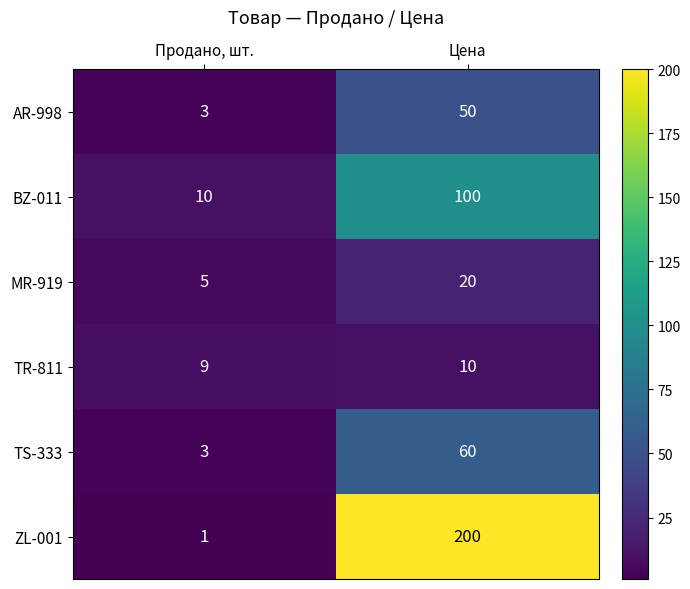

Reading left to right, list all the values displayed in this chart.

AR-998: 3	50
BZ-011: 10	100
MR-919: 5	20
TR-811: 9	10
TS-333: 3	60
ZL-001: 1	200